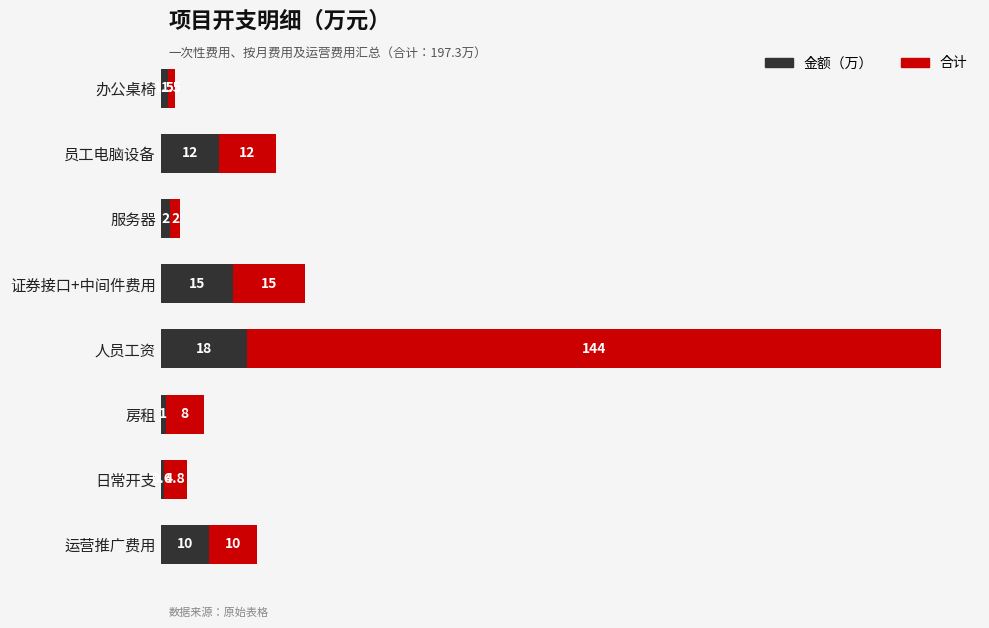

Count the number of data series in this chart.

2